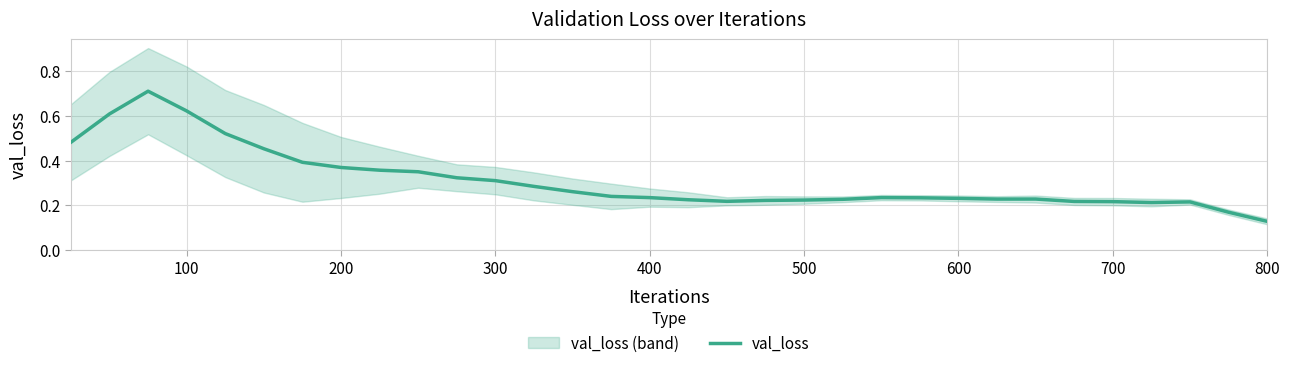

The value of val_loss at 700 is 0.3. True or false?

False